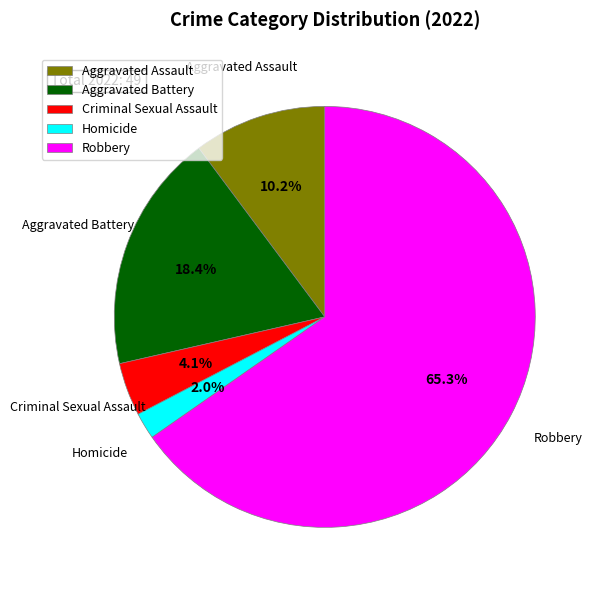

Which slice is the largest?

Robbery